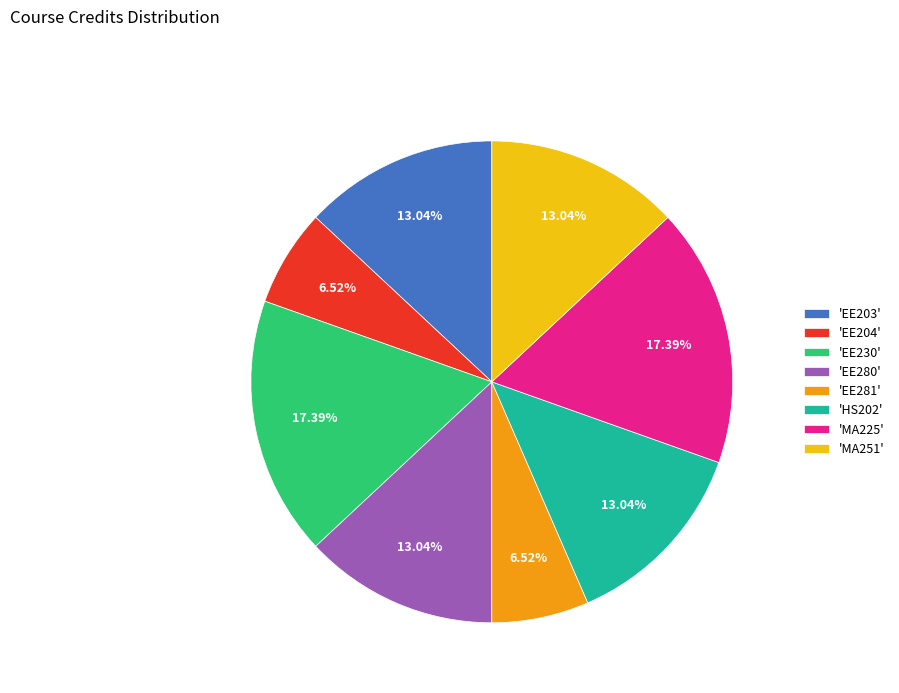

Is there a majority slice in this chart?

No